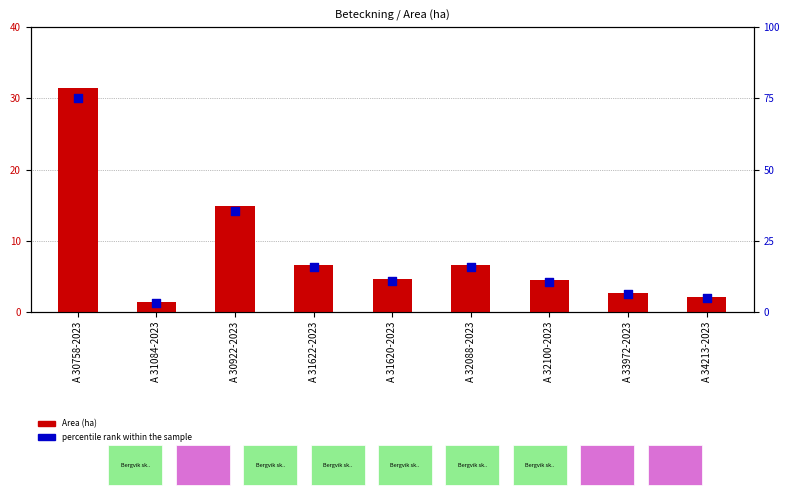

At how many categories does at least one series exceed 46?

1